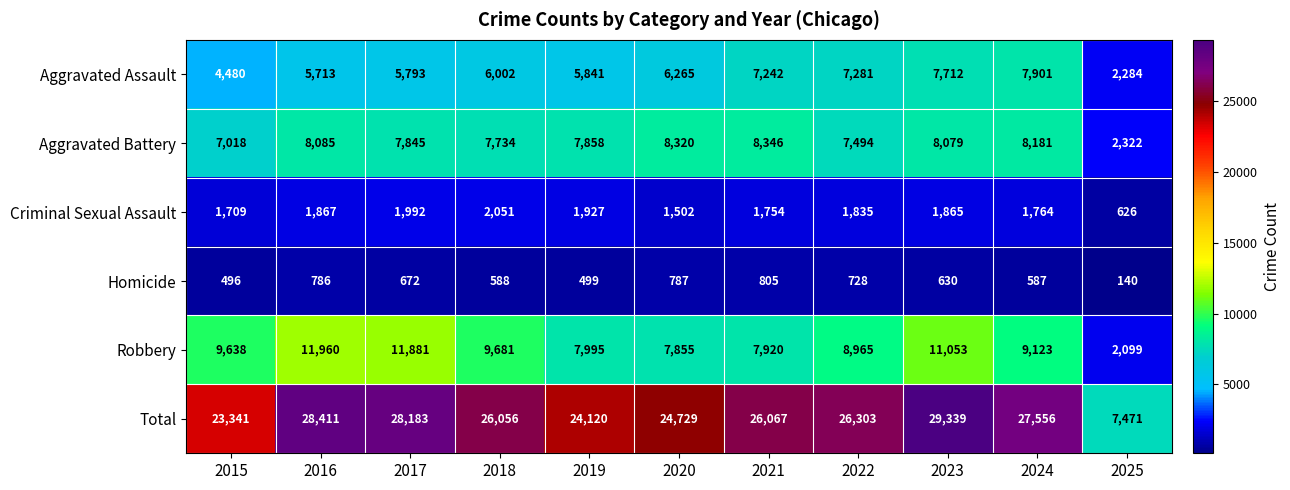

The Criminal Sexual Assault series shows 1992 at 2017. True or false?

True